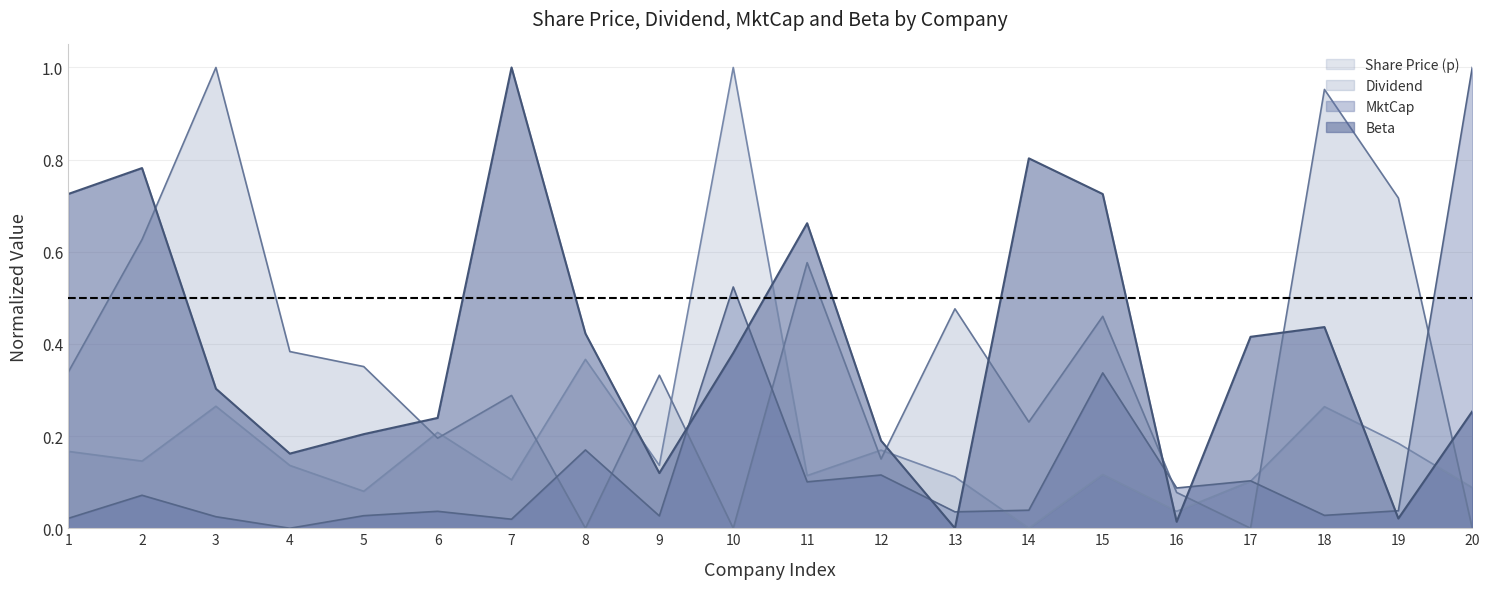

Between 1 and 14, which series saw the biggest shift?

Share Price (p)